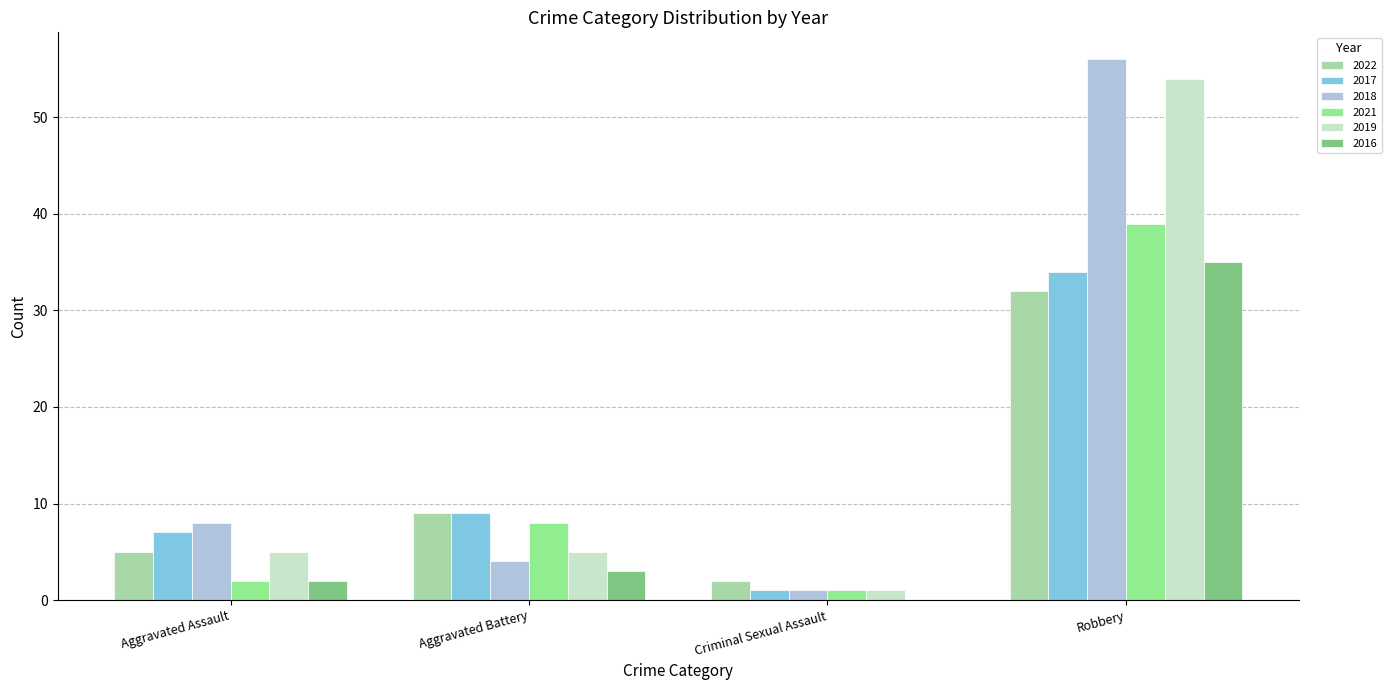

Which series has the largest range (max minus min)?

2018